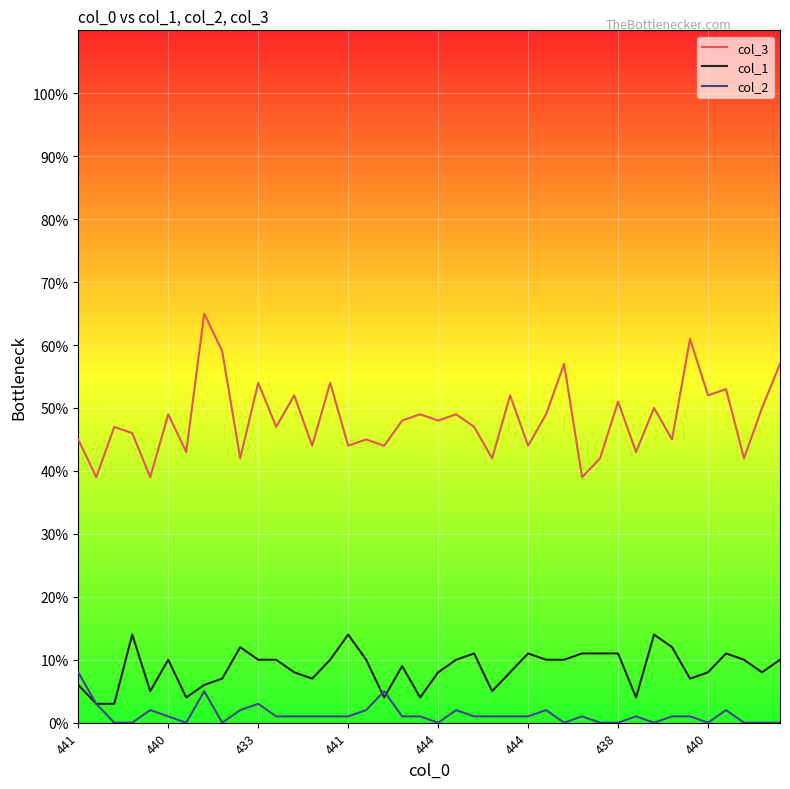

Which series has the largest total across all categories?

col_3